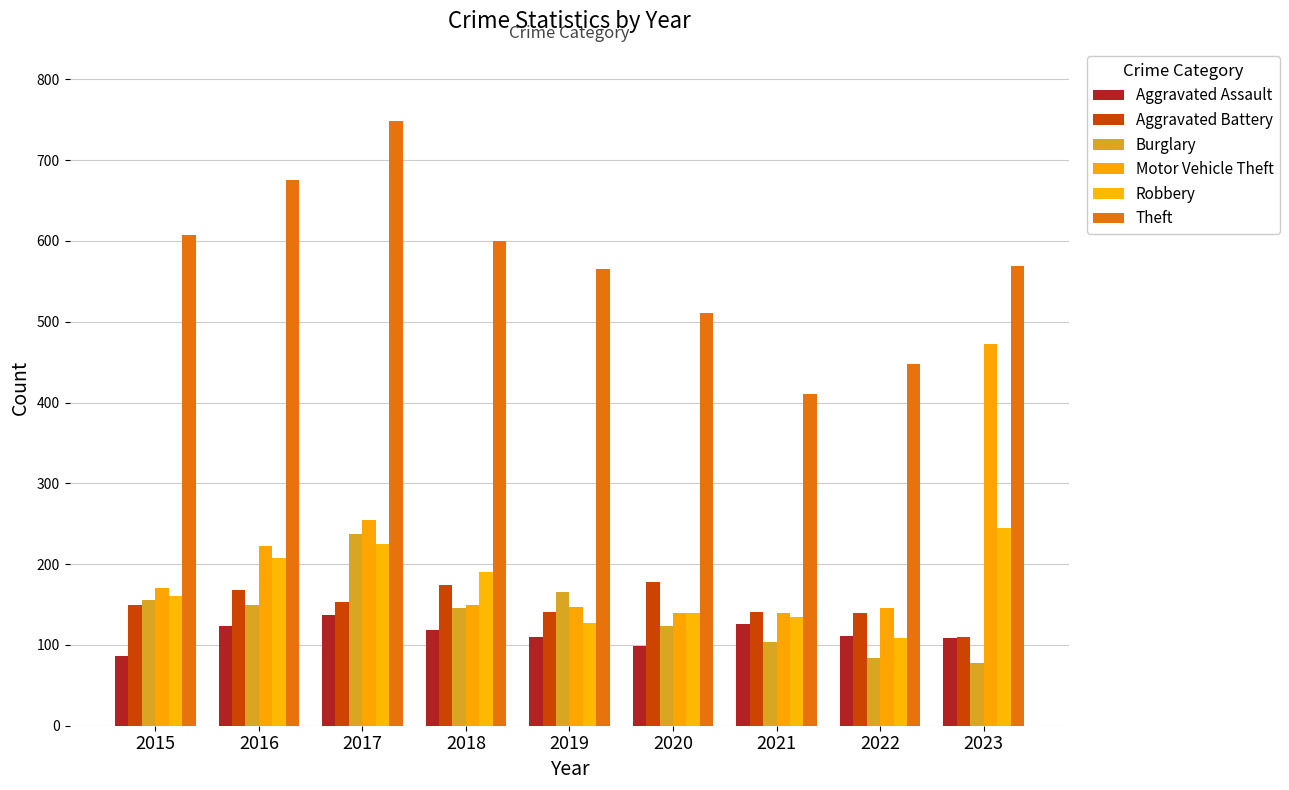

At which category is the sum across all series the highest?

2017